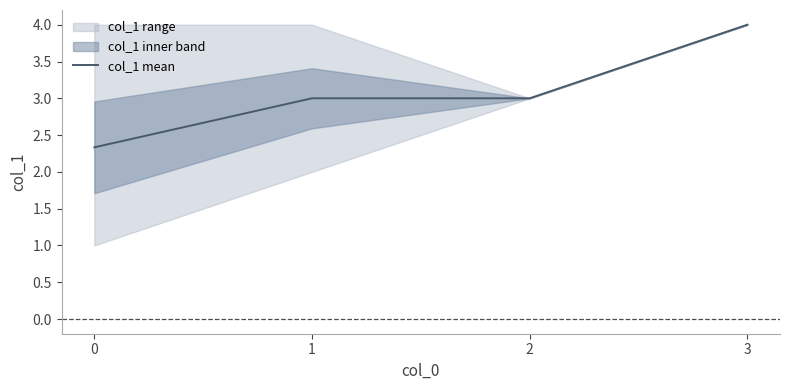

List the labels in order of value, smallest first.

0, 1, 2, 3